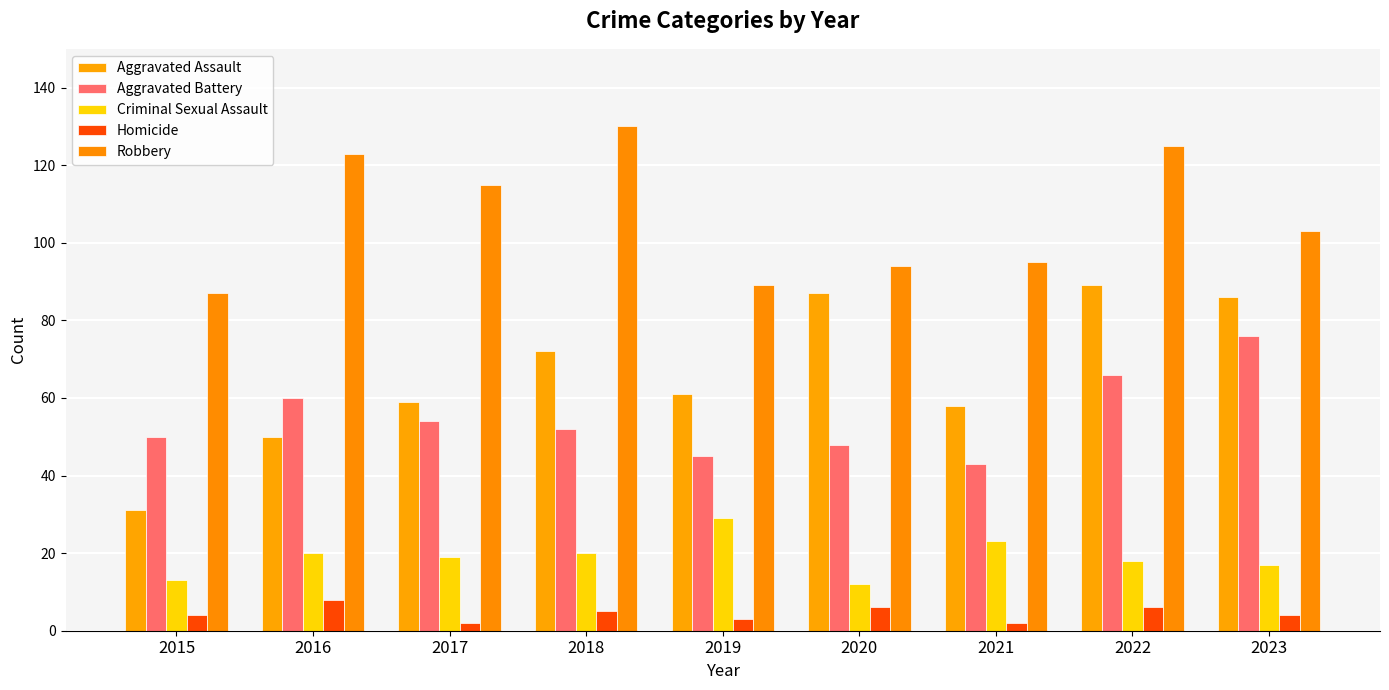

Rank the series by their maximum value, from highest to lowest.

Robbery, Aggravated Assault, Aggravated Battery, Criminal Sexual Assault, Homicide